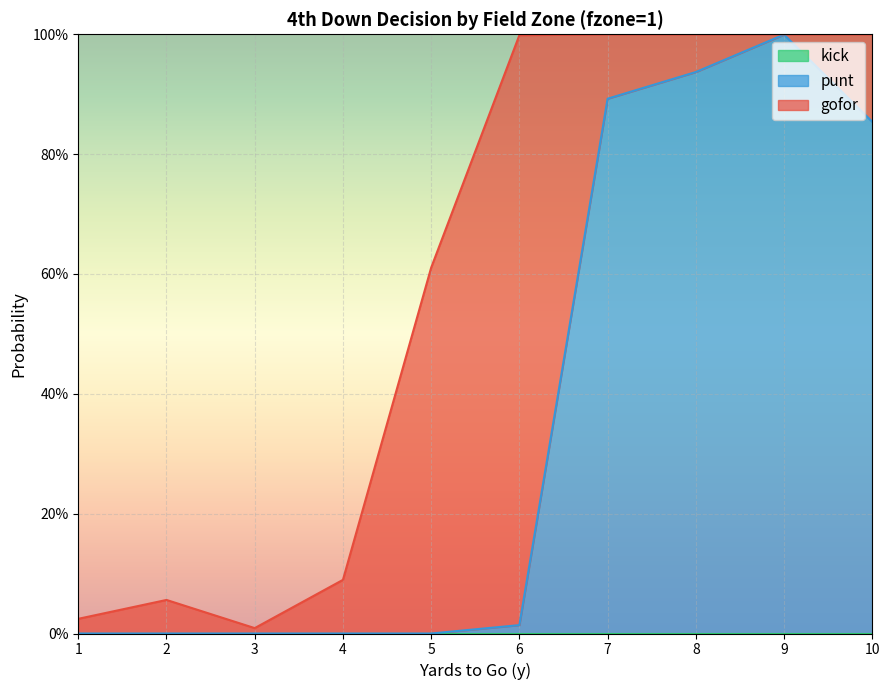

Count the number of data series in this chart.

3